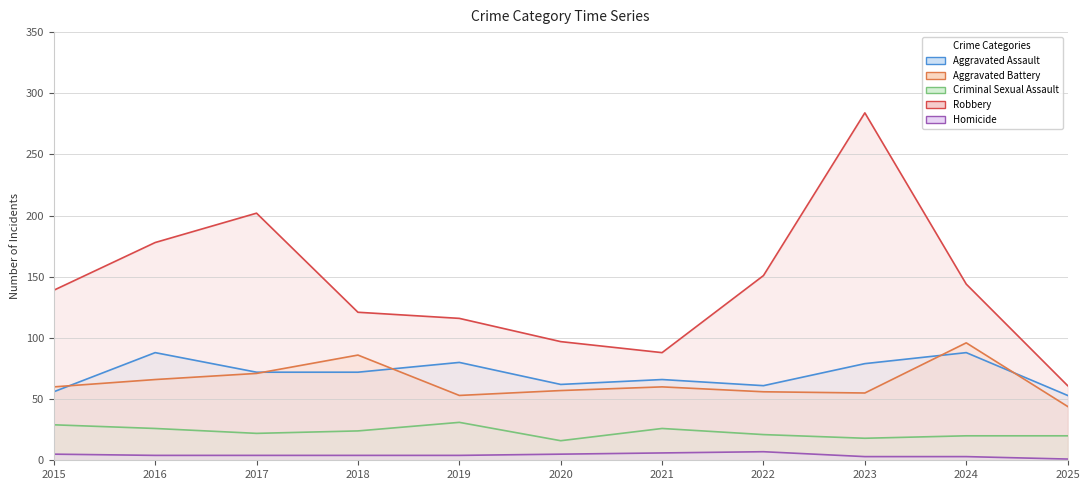

Where is the first local maximum for Criminal Sexual Assault?

2019